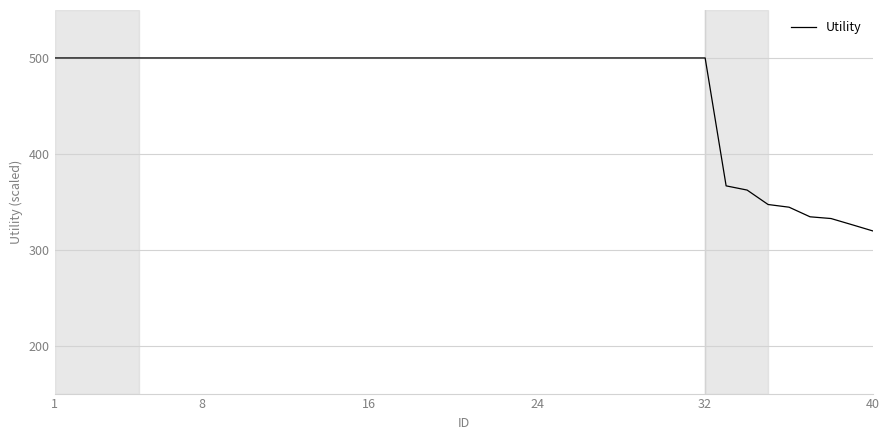

What is the difference between the maximum and minimum values?

180.4